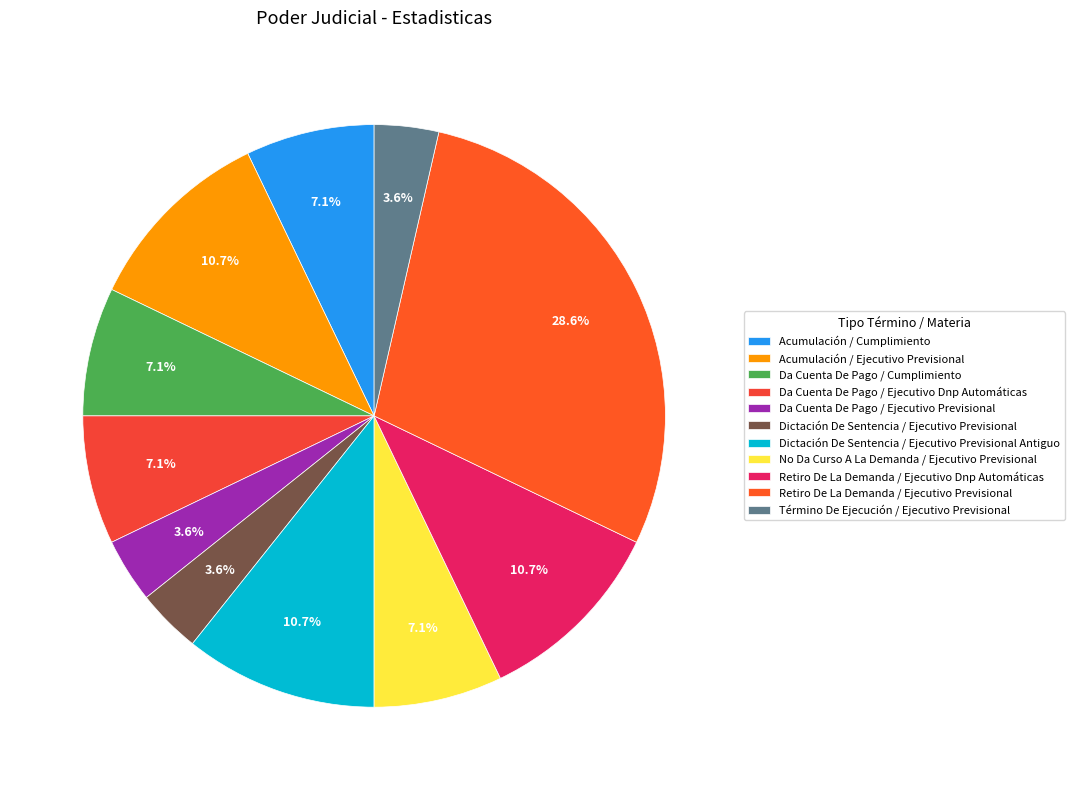

Which slice is the smallest?

Da Cuenta De Pago / Ejecutivo Previsional